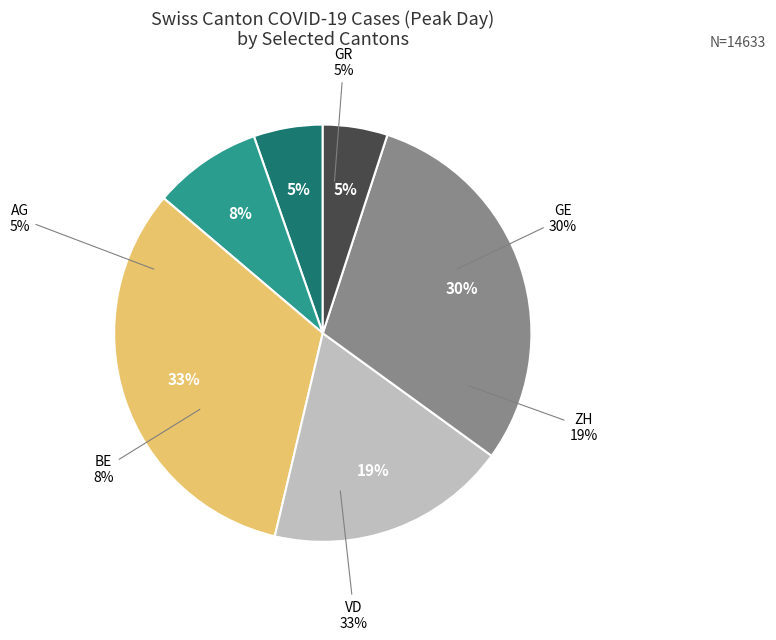

How many segments does this pie chart have?

6